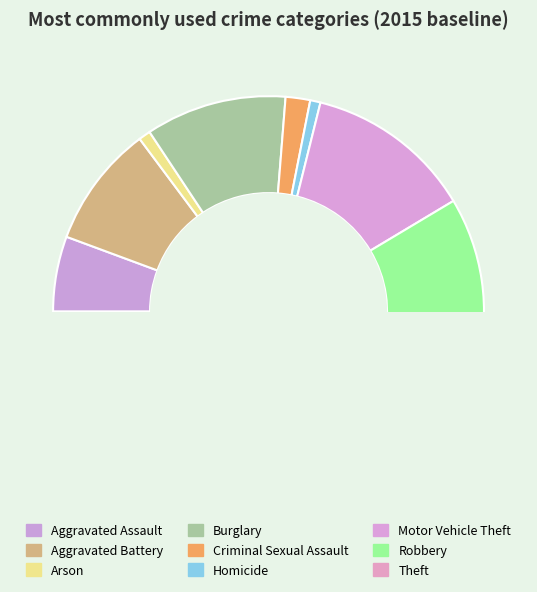

To the nearest percent, what is the average slice percentage?

11%